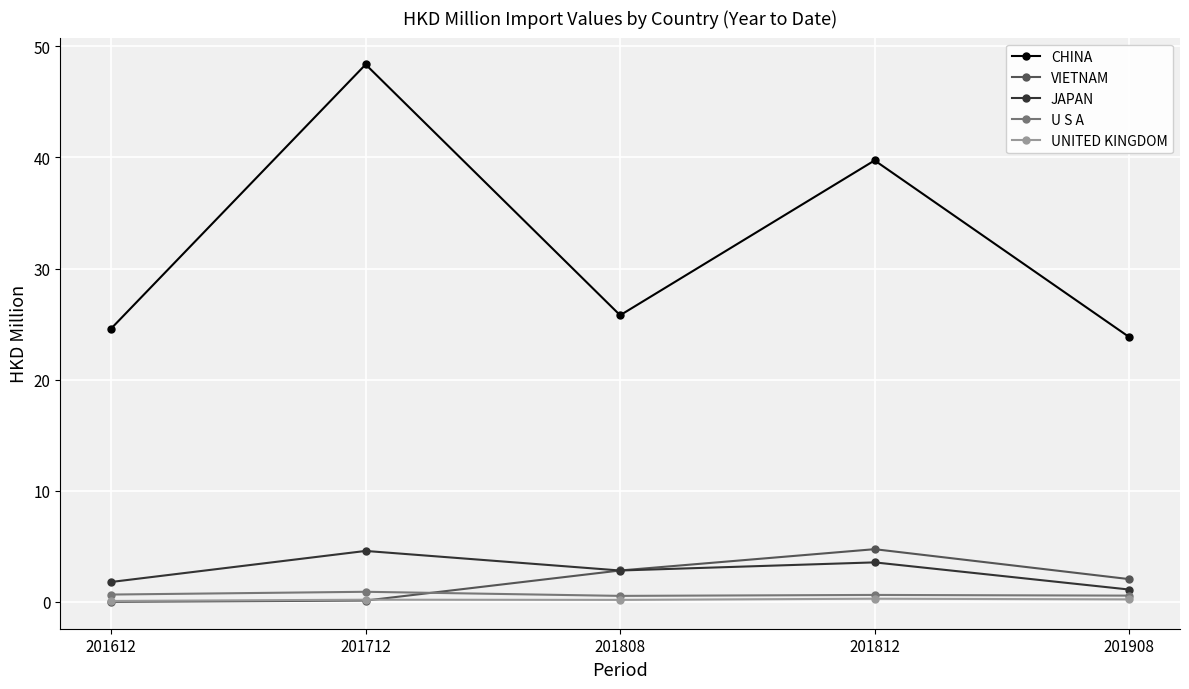

The VIETNAM series shows 0.1 at 201712. True or false?

True